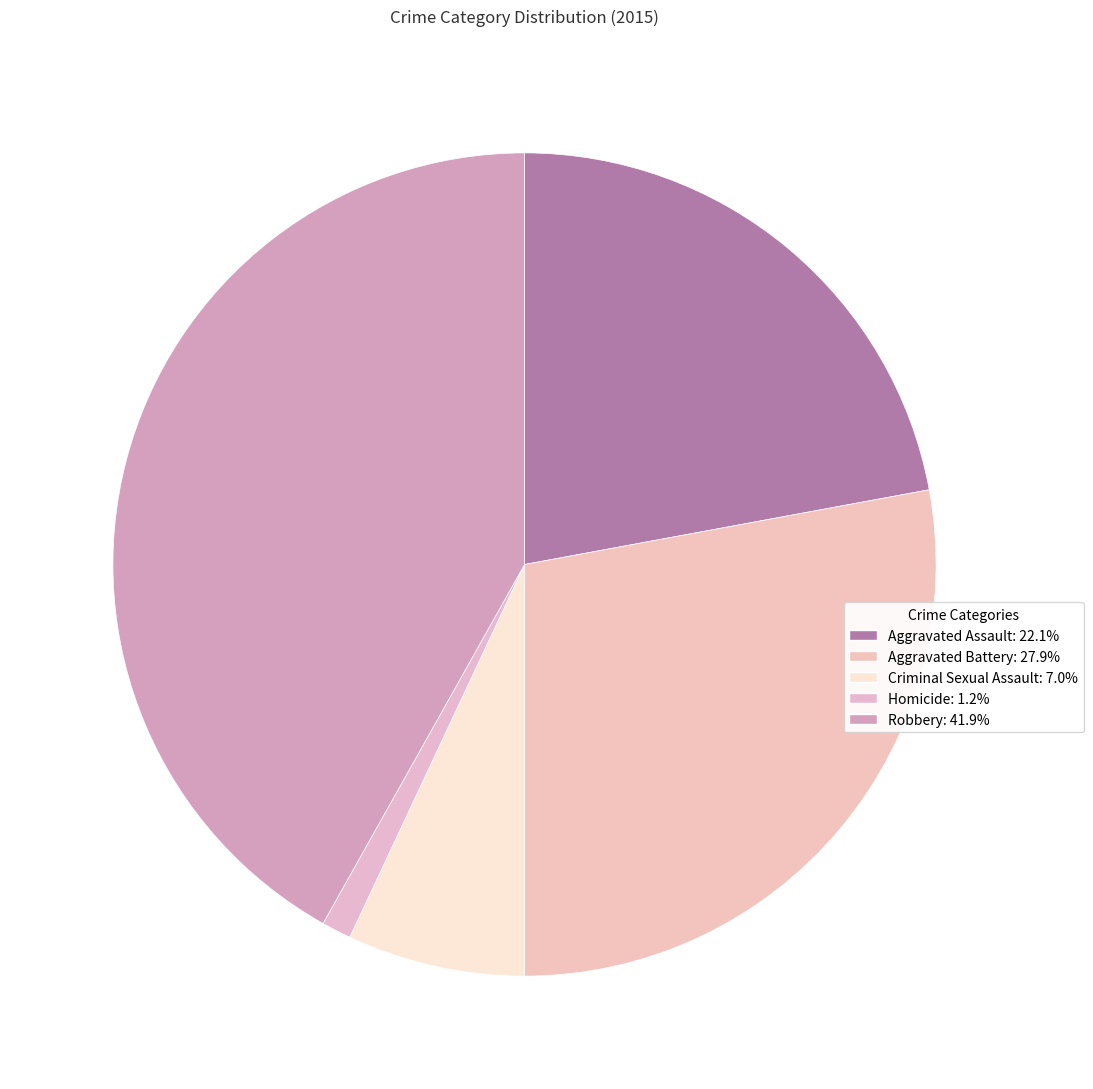

Which has a higher value, Criminal Sexual Assault or Aggravated Battery?

Aggravated Battery